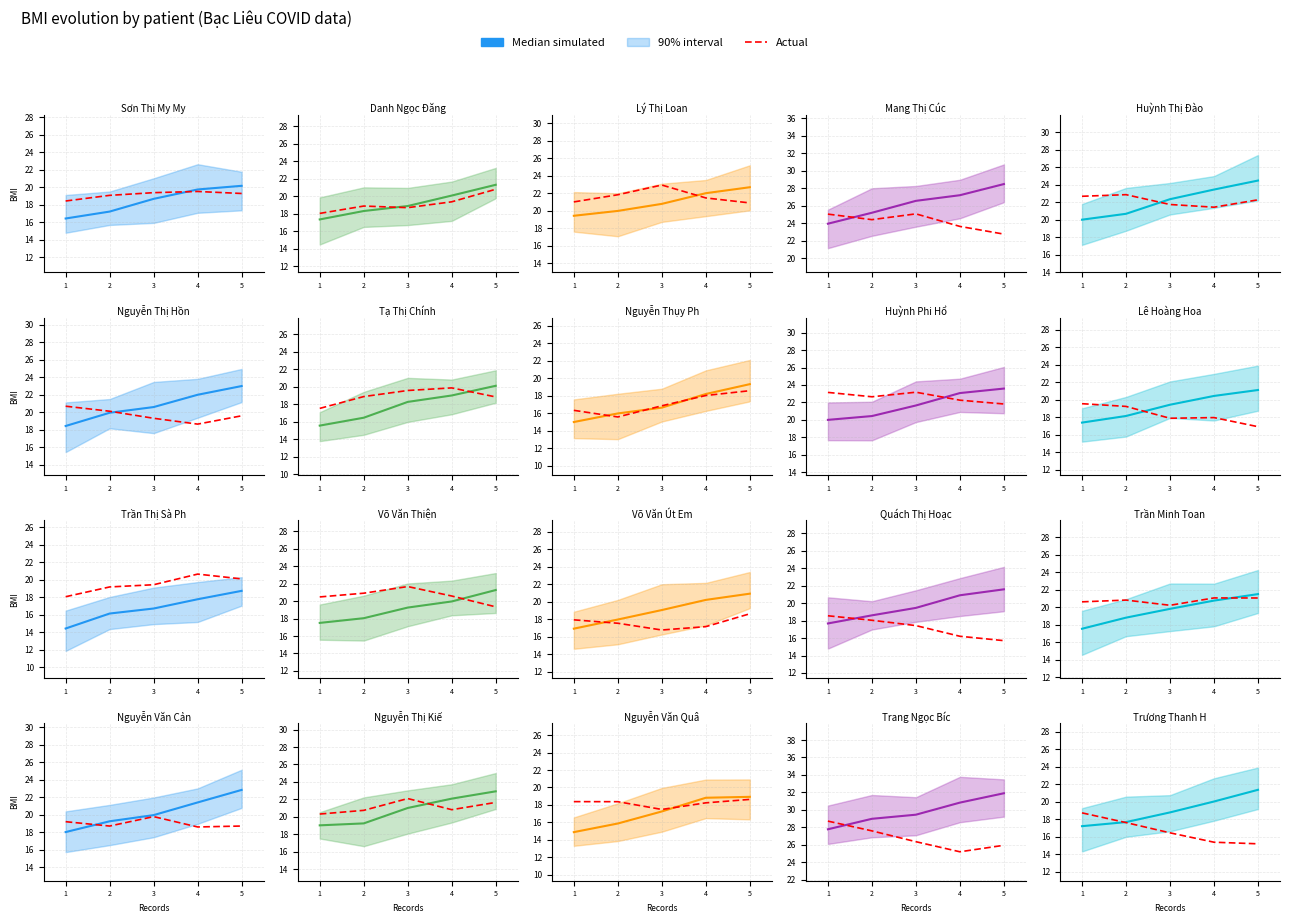

Rank the categories by Actual value from lowest to highest.

5, 4, 3, 2, 1